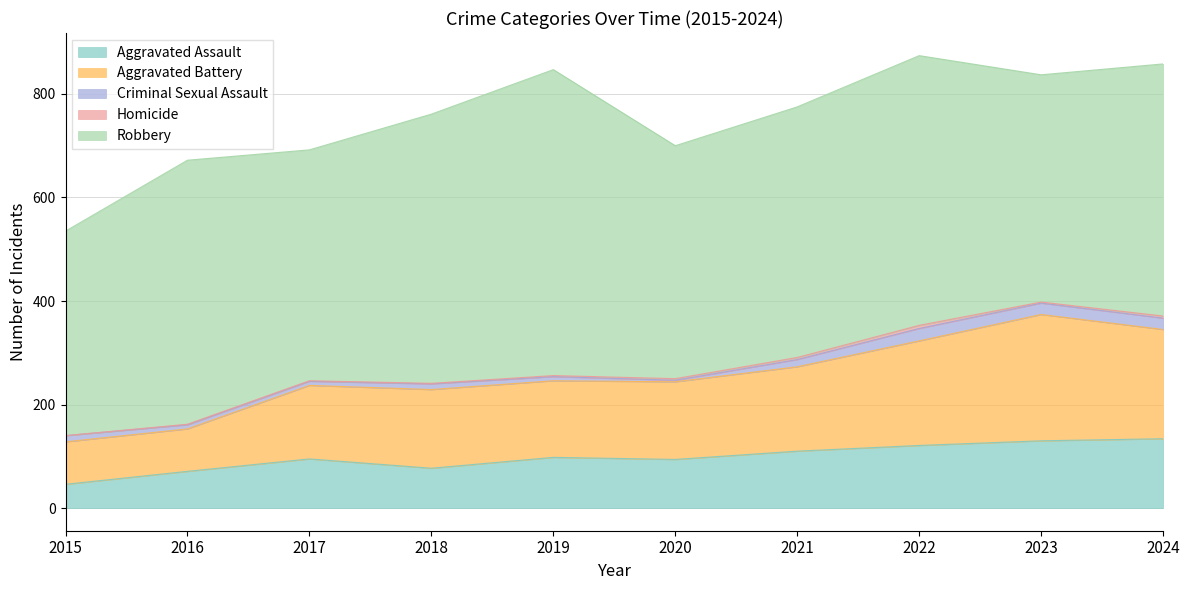

Rank the series by their maximum value, from highest to lowest.

Robbery, Aggravated Battery, Aggravated Assault, Criminal Sexual Assault, Homicide